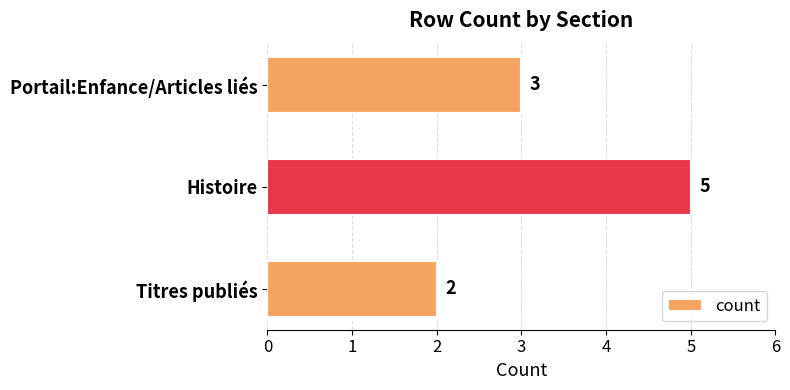

Is it true that the value at Histoire is 7?

False